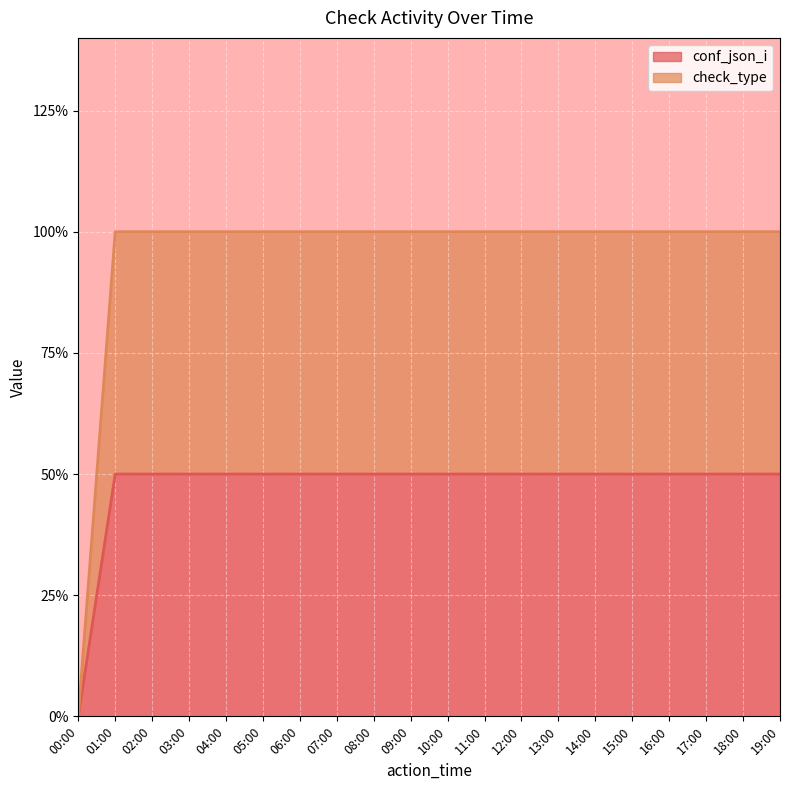

Does the chart display data point markers on the line(s)?

No